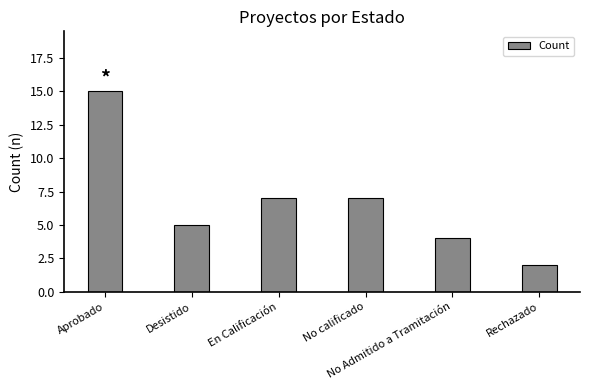

How many bars are there in total?

6